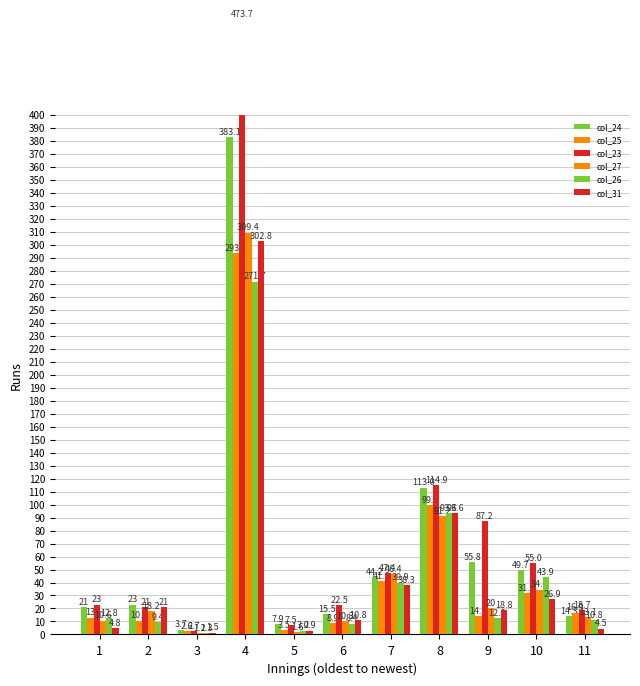

List the labels in order of col_24 value, smallest first.

3, 5, 11, 6, 1, 2, 7, 10, 9, 8, 4